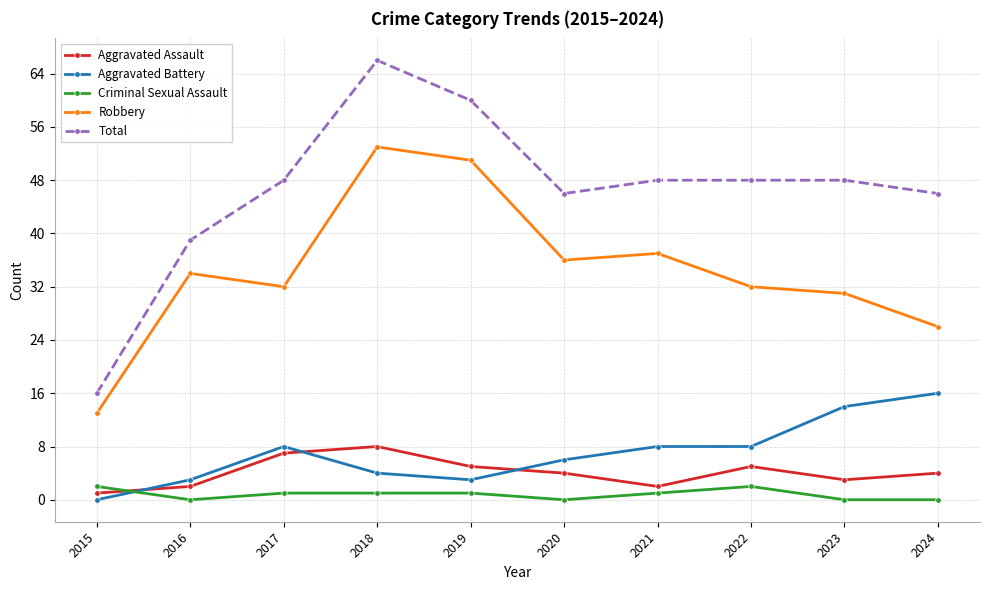

True or false: Aggravated Battery and Total cross at least once.

False